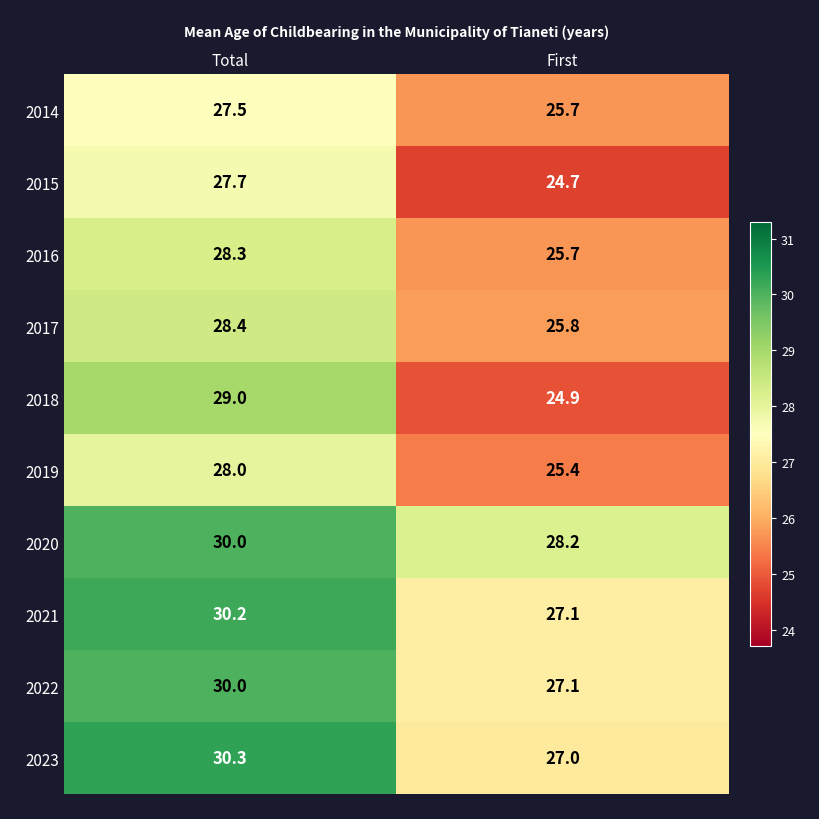

Reading left to right, list all the values displayed in this chart.

2014: 27.5	25.7
2015: 27.7	24.7
2016: 28.3	25.7
2017: 28.4	25.8
2018: 29.0	24.9
2019: 28.0	25.4
2020: 30.0	28.2
2021: 30.2	27.1
2022: 30.0	27.1
2023: 30.3	27.0